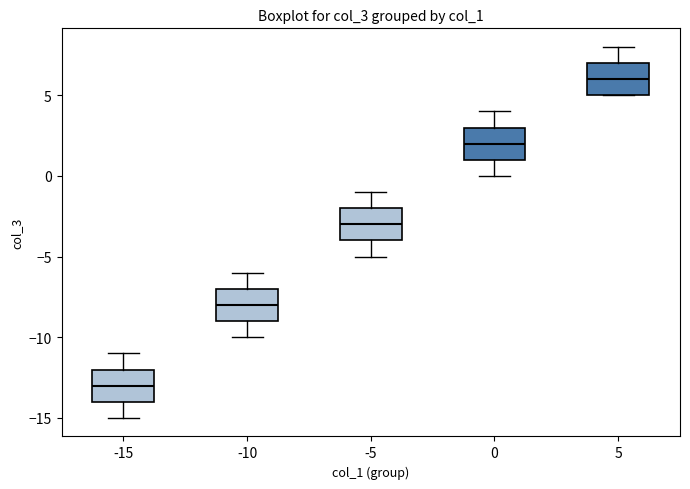

Reading left to right, read every box against the y-axis: the position of its median line, the range the box covers, and the ends of its whiskers. The values are not printed on the chart, so give them approximately, as read against the axis.

-15: median -13, box -14 to -12, whiskers -15 to -11
-10: median -8, box -9 to -7, whiskers -10 to -6
-5: median -3, box -4 to -2, whiskers -5 to -1
0: median 2, box 1 to 3, whiskers 0 to 4
5: median 6, box 5 to 7, whiskers 5 to 8